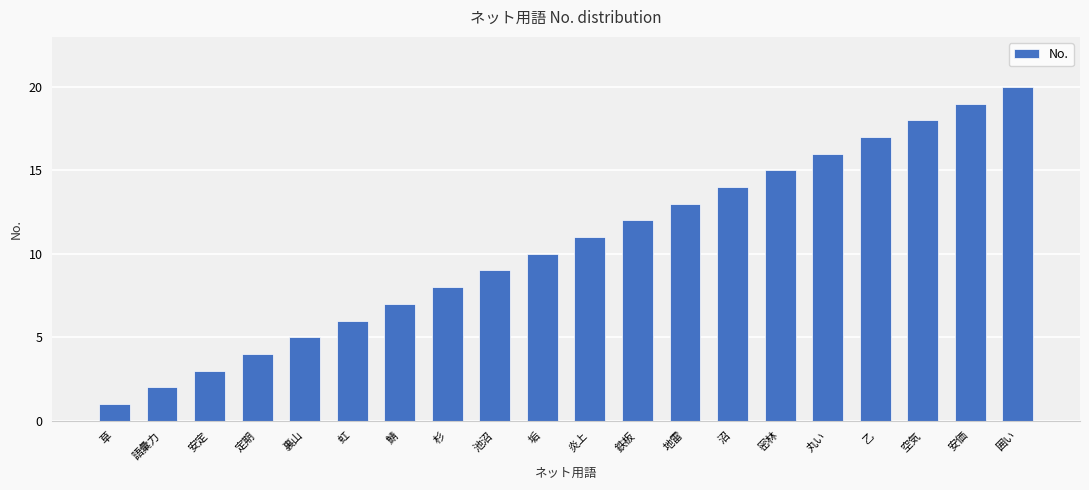

Reading right to left, transcribe all the data shown in this chart.

20	19	18	17	16	15	14	13	12	11	10	9	8	7	6	5	4	3	2	1